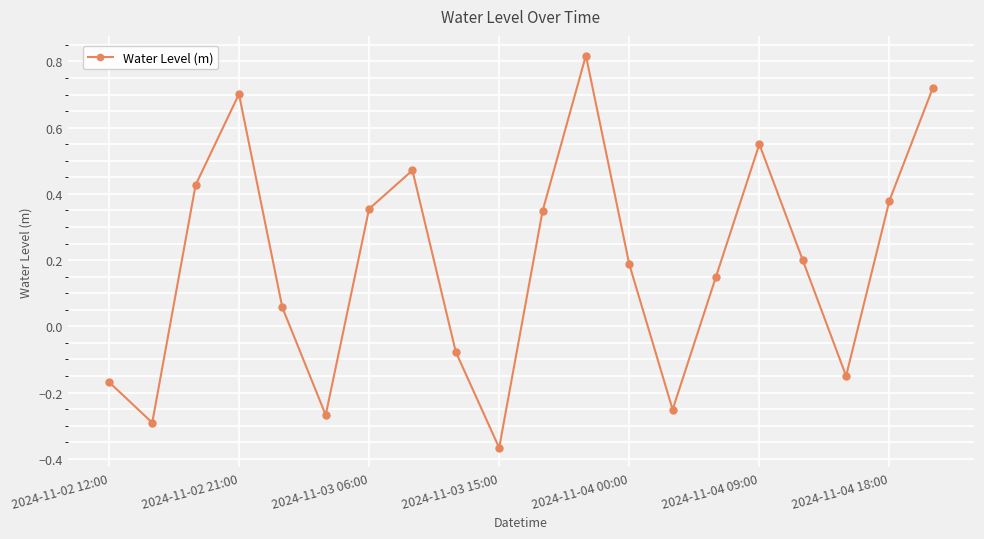

How many points are higher than both their immediate neighbors (excluding endpoints)?

4